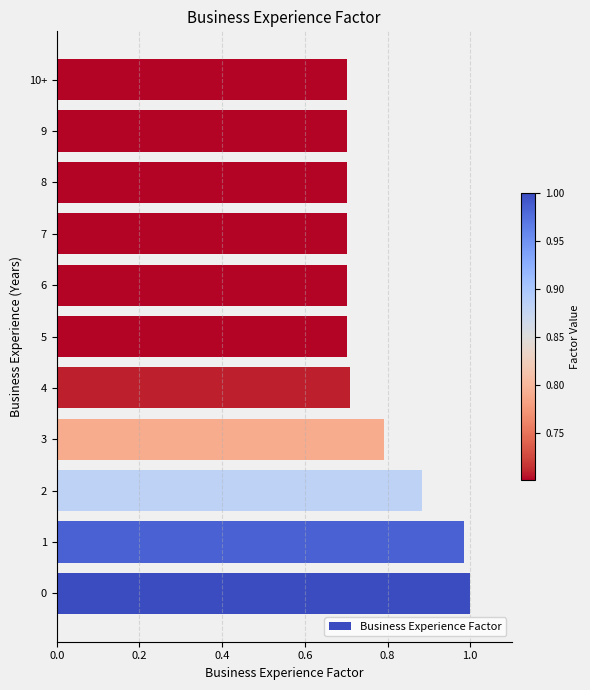

What value does the data have at 7?

0.7